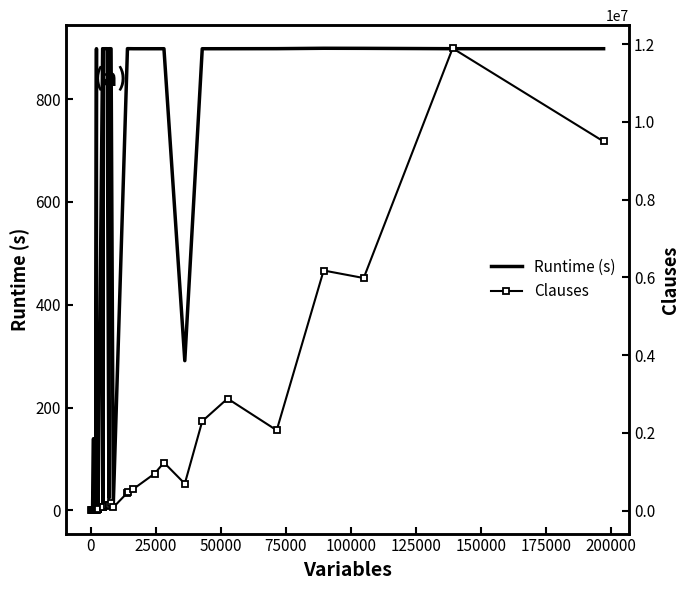

How many series are shown in this chart?

2